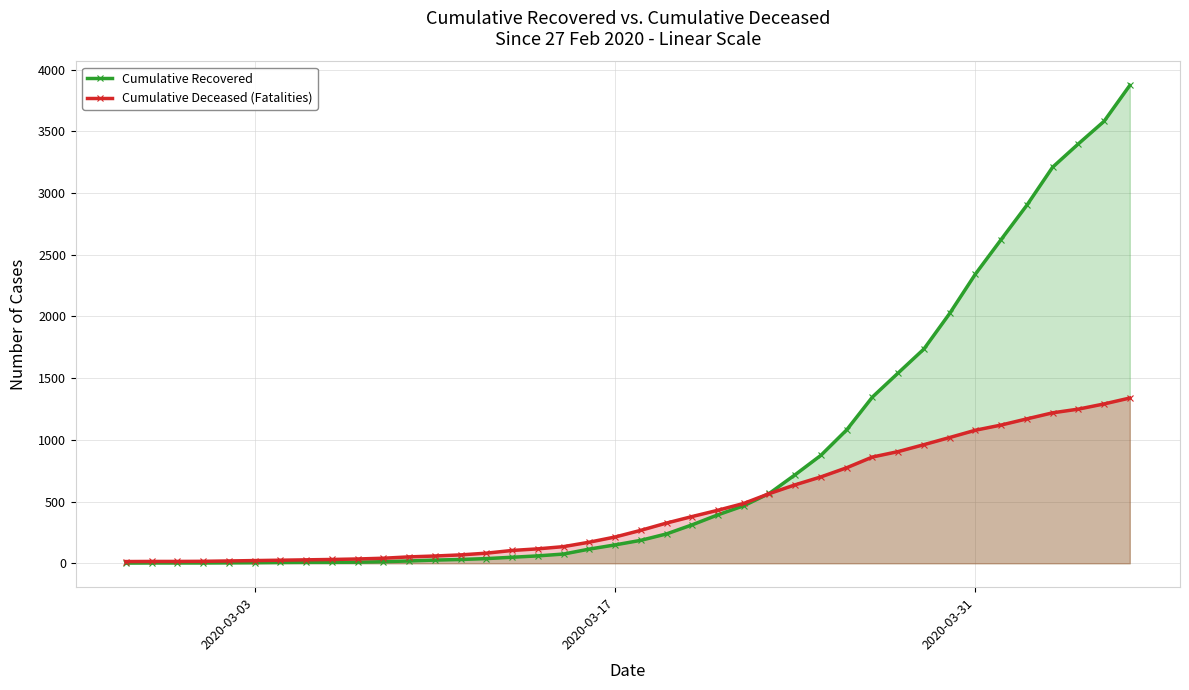

Which series has the largest total across all categories?

Cumulative Recovered